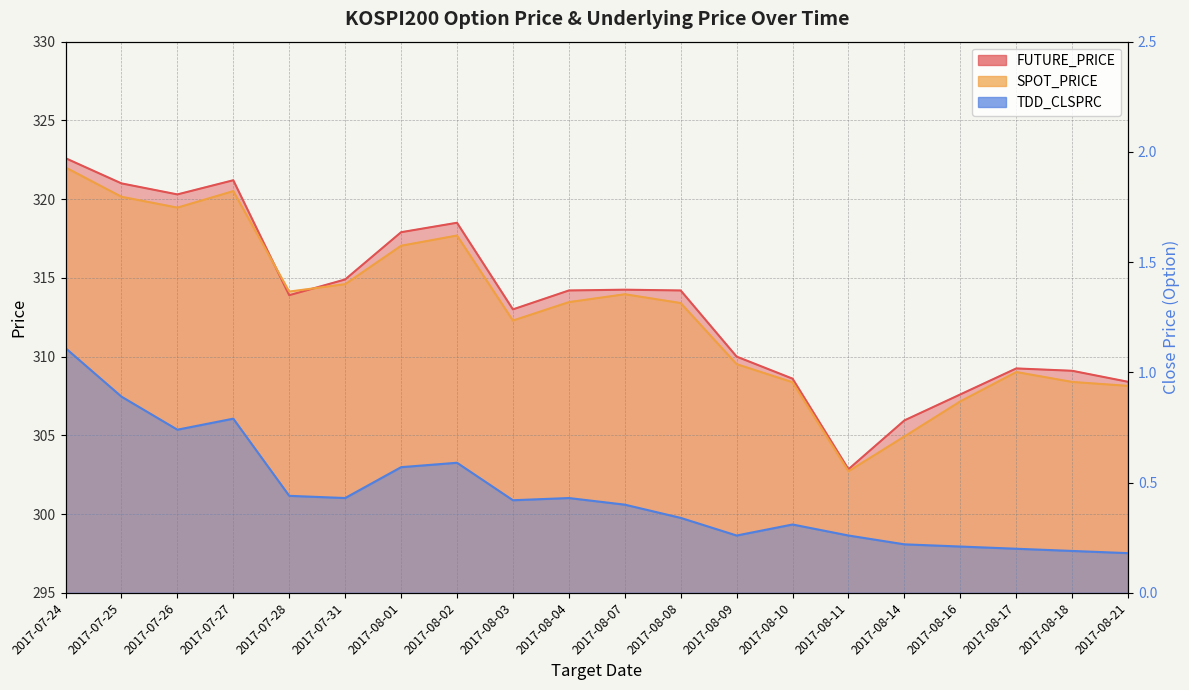

What is the difference between the SPOT_PRICE values at 2017-08-07 and 2017-08-02?

3.7